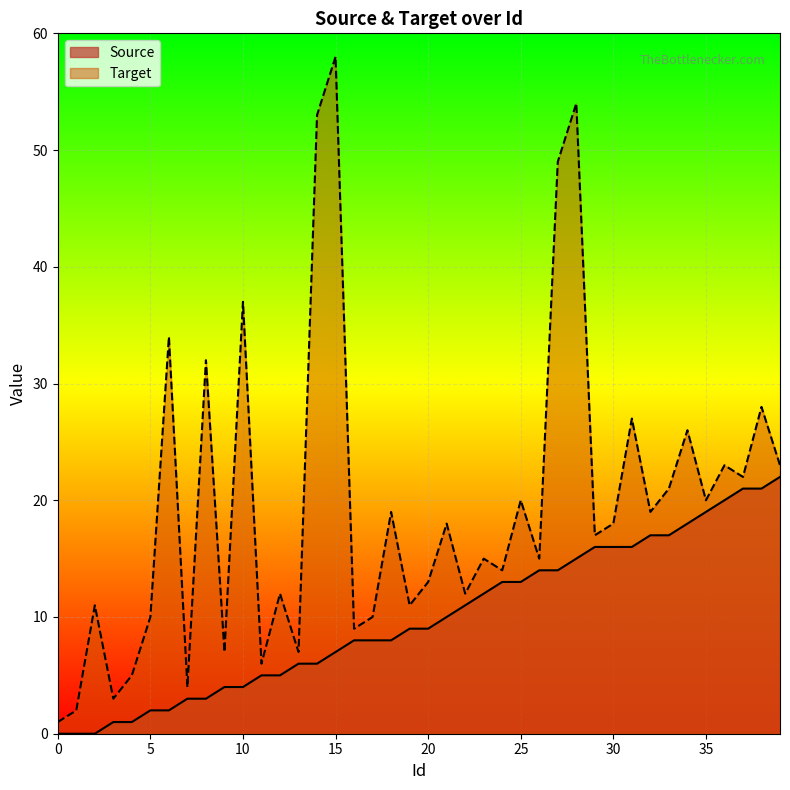

What are all the series names shown in the legend?

Source, Target